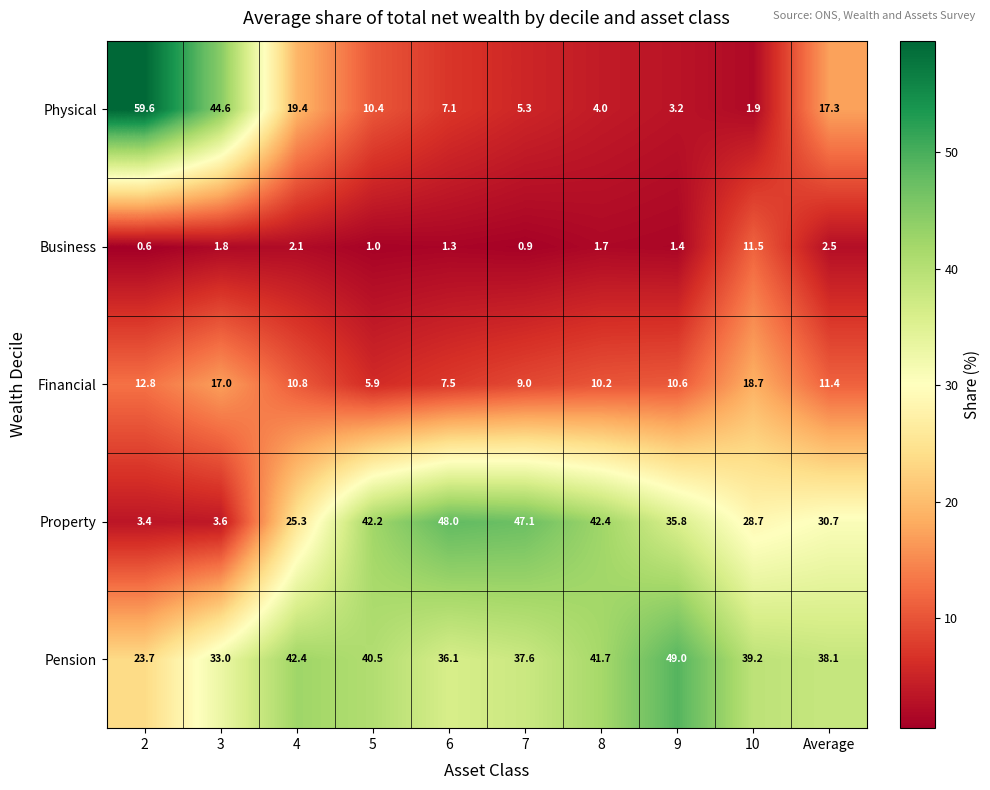

Which series has the widest spread of values?

Physical